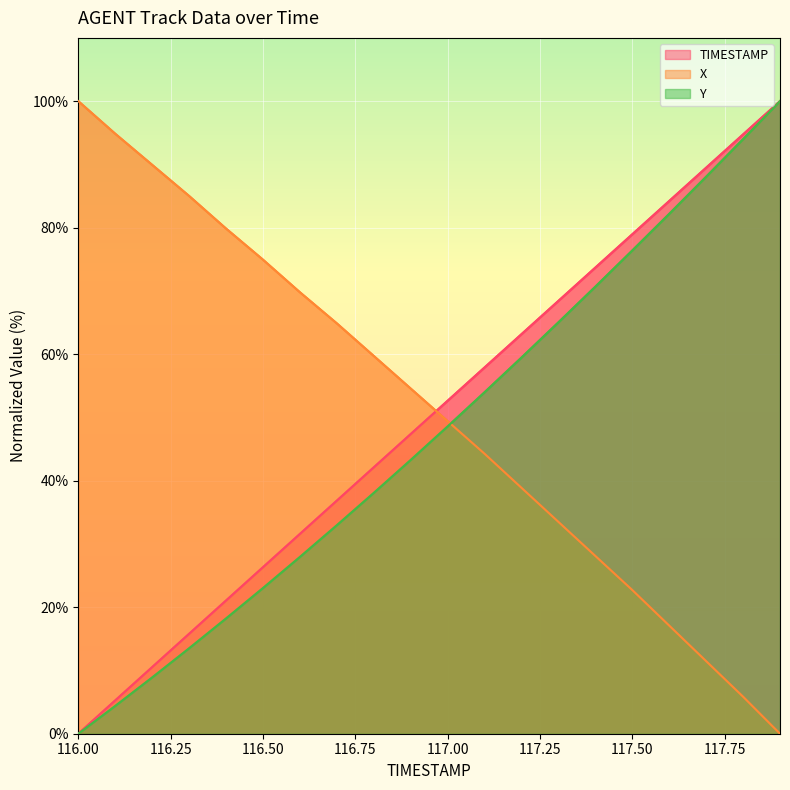

What is the greatest value displayed?

100.0